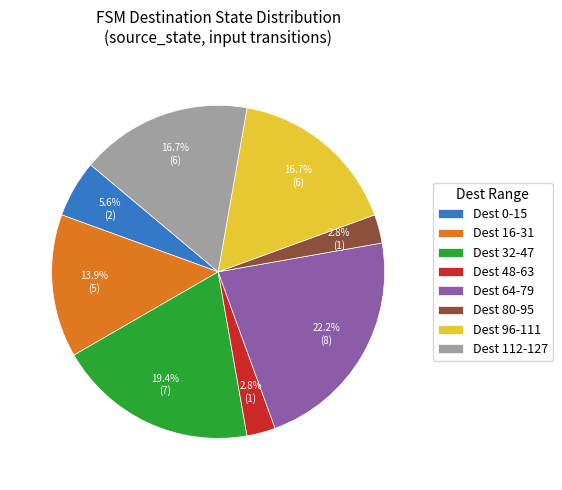

Do Dest 112-127 and Dest 32-47 together represent more than half of the pie?

No